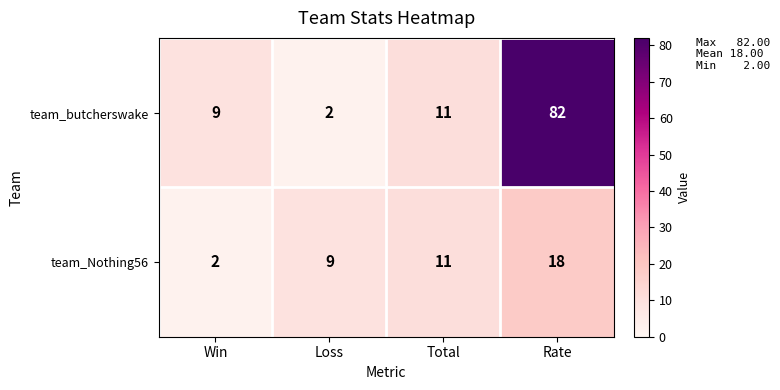

What is the difference between the maximum and minimum values in the team_Nothing56 series?

16